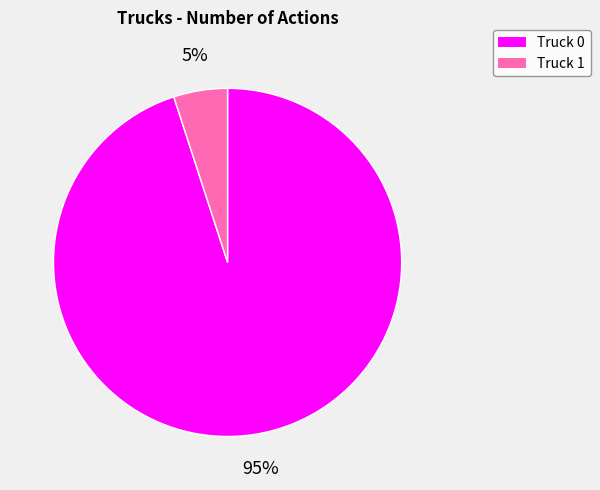

What is the ratio of the value at Truck 1 to the value at Truck 0?

0.1